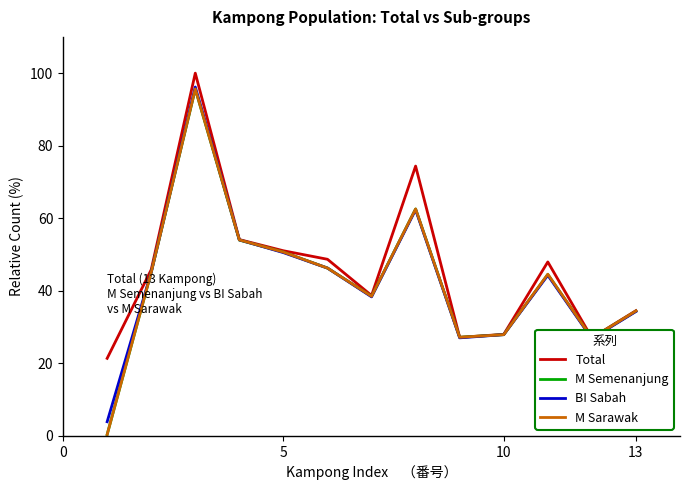

Does the chart display data point markers on the line(s)?

No